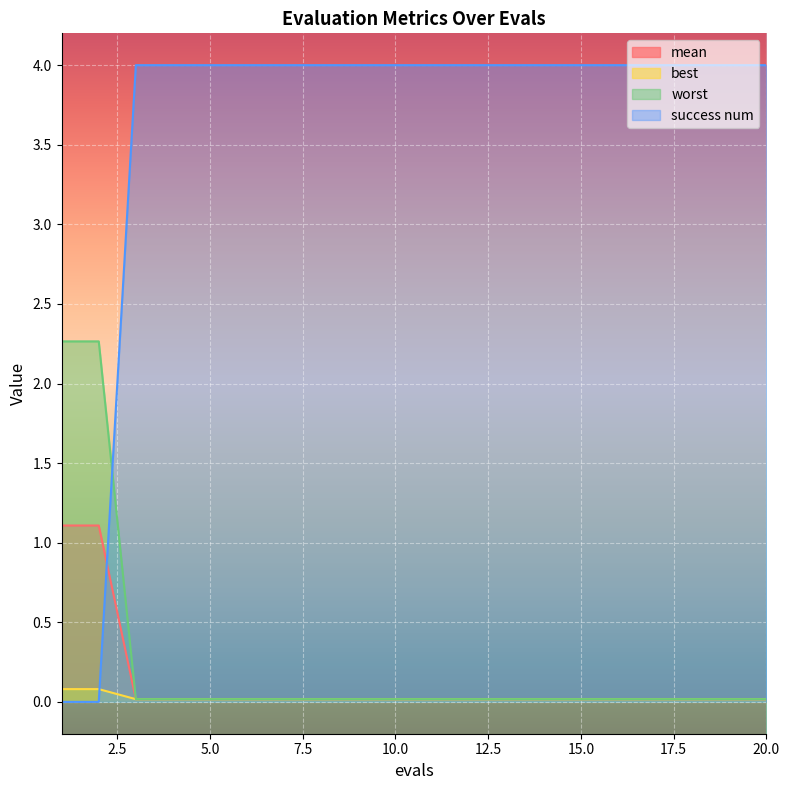

How many data points in success num are less than 4?

2